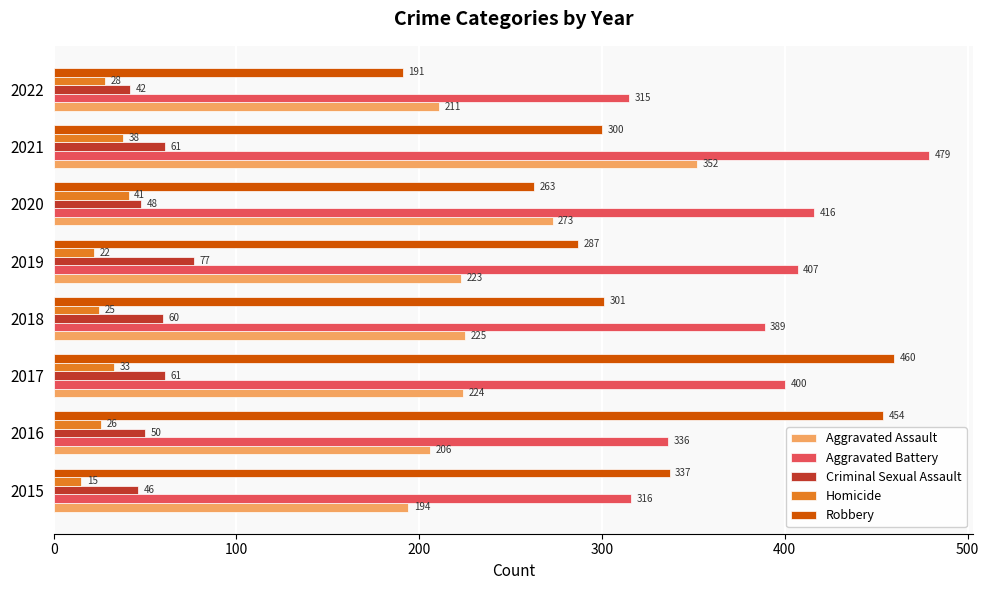

Which series has the largest range (max minus min)?

Robbery